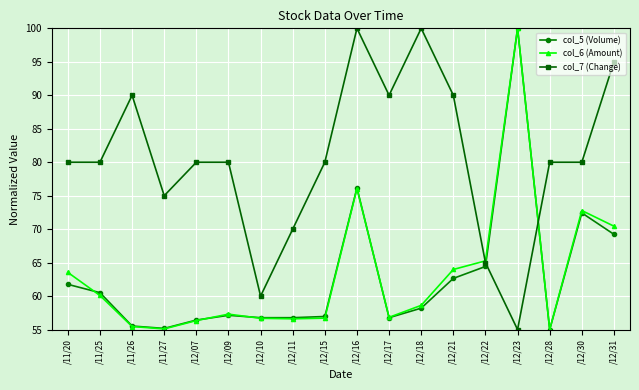

At which label is col_5 (Volume) closest to 77?

/12/16